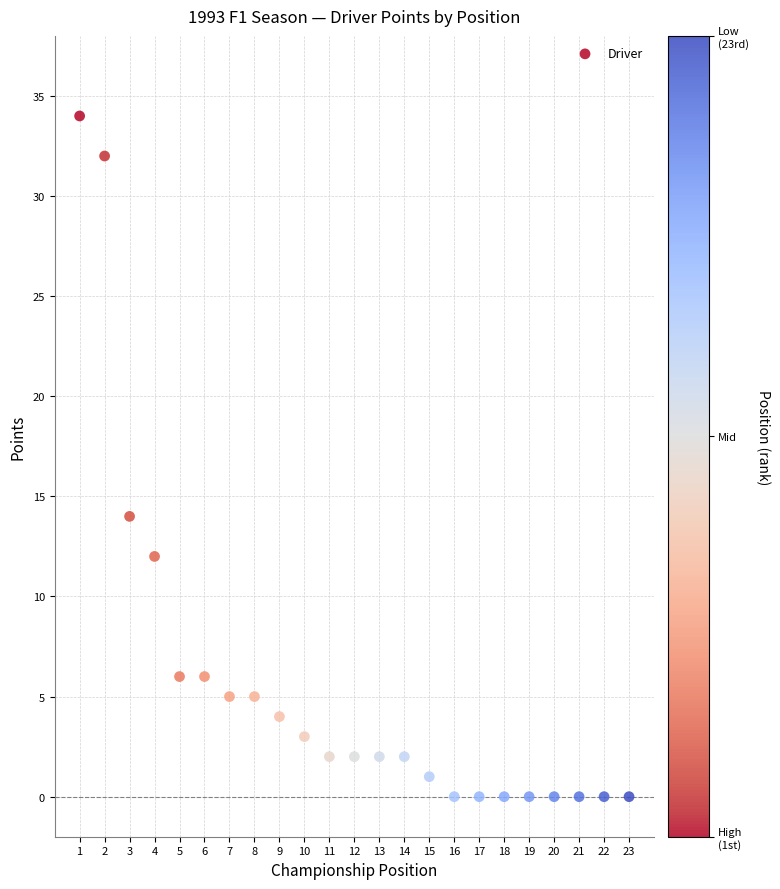

What Y value in the scatter plot is closest to 17?

14